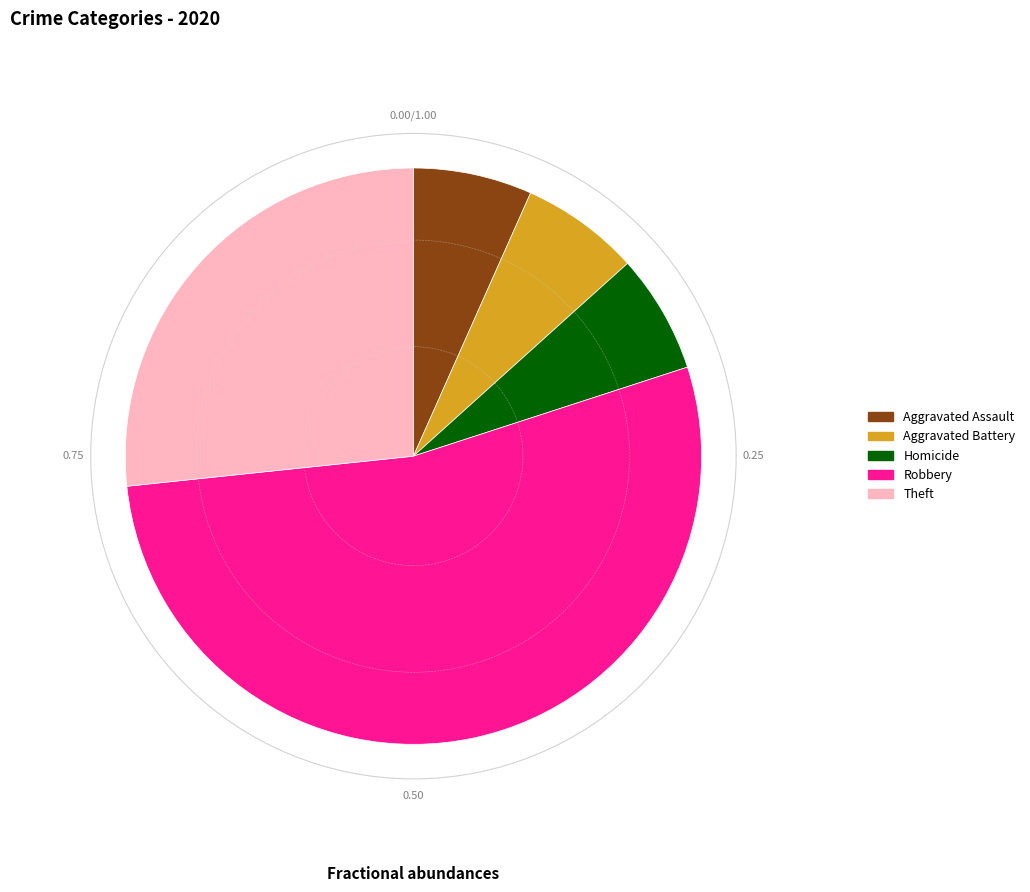

How many segments does this pie chart have?

5